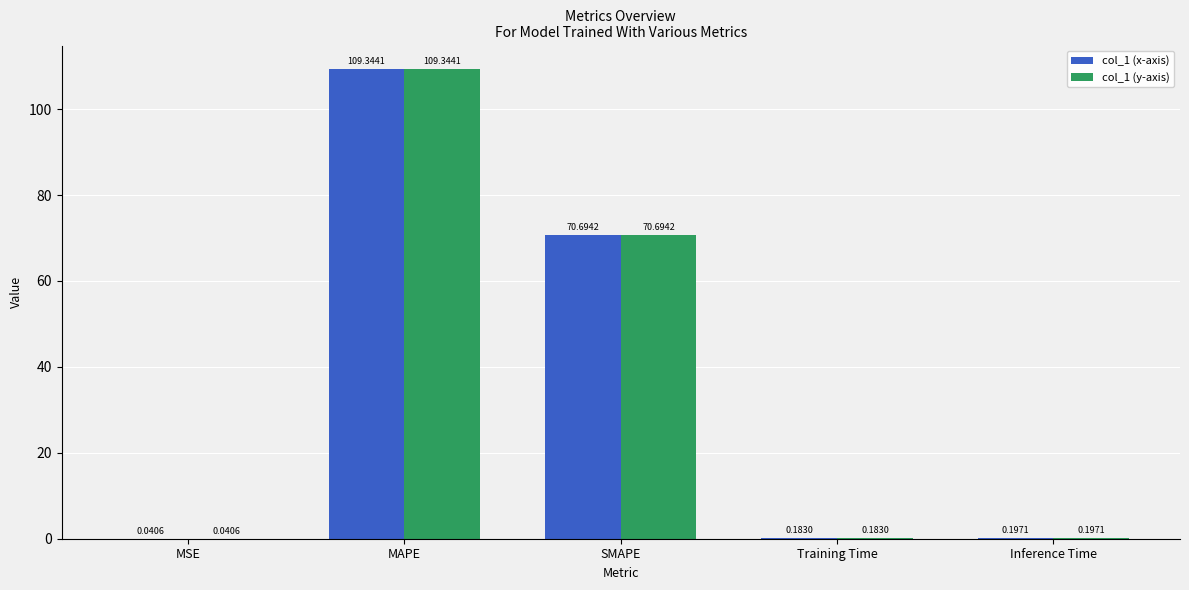

What is the sum of the col_1 (y-axis) values at MAPE and Inference Time?

109.5